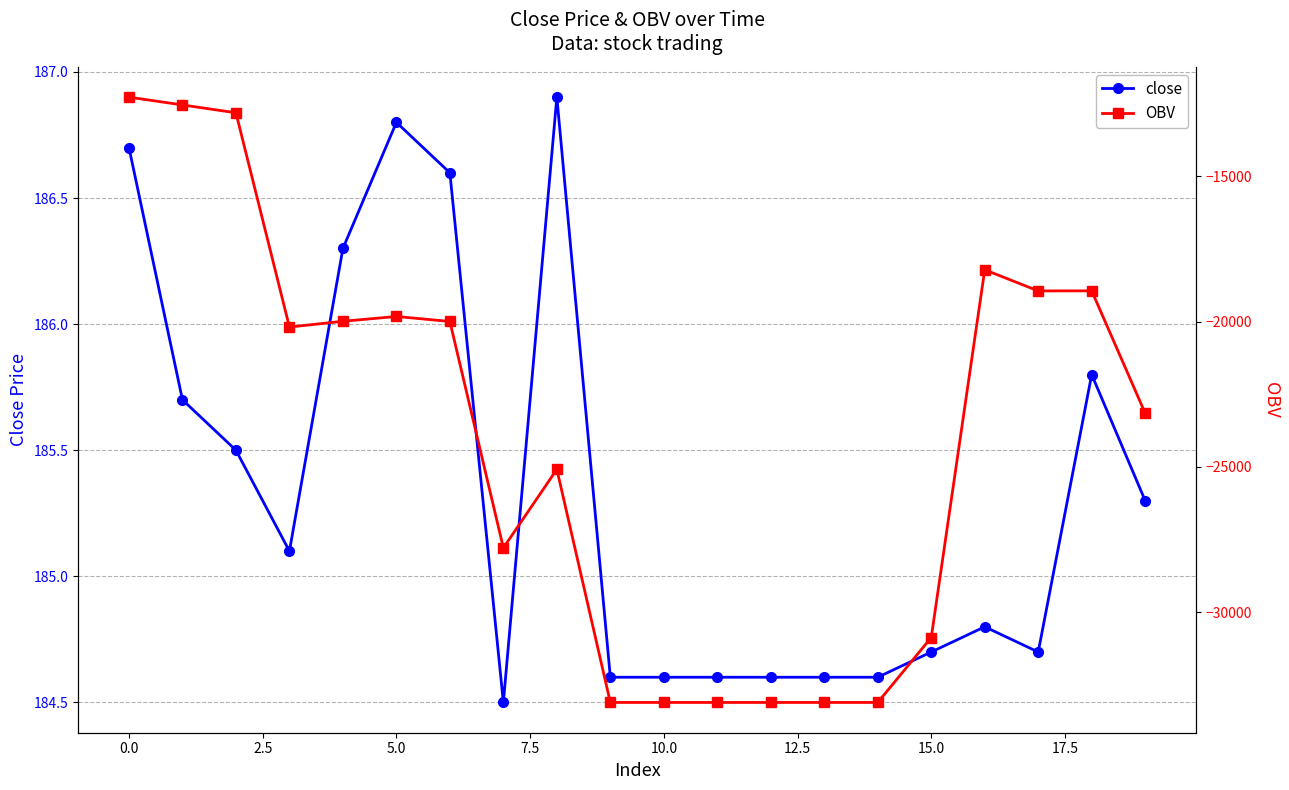

True or false: close has more than 1 interior local peaks.

True